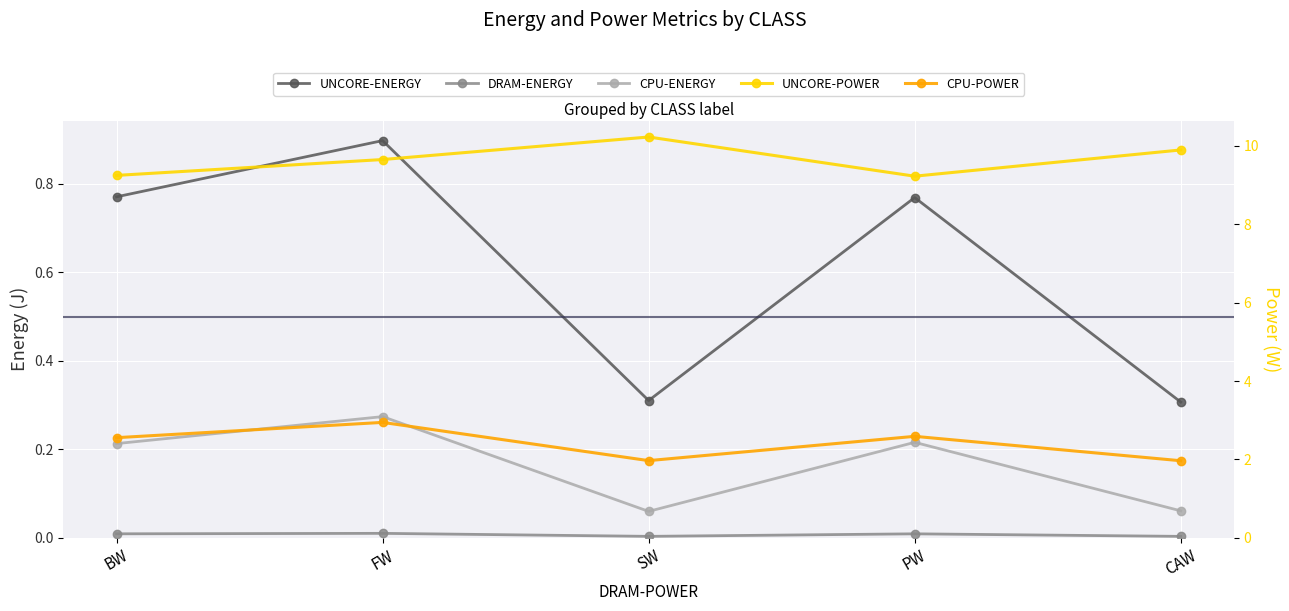

Reading left to right, what are all the values shown in this chart?

UNCORE-ENERGY: 0.8	0.9	0.3	0.8	0.3
DRAM-ENERGY: 0.0	0.0	0.0	0.0	0.0
CPU-ENERGY: 0.2	0.3	0.1	0.2	0.1
UNCORE-POWER: 9.2	9.7	10.2	9.2	9.9
CPU-POWER: 2.6	2.9	2.0	2.6	2.0